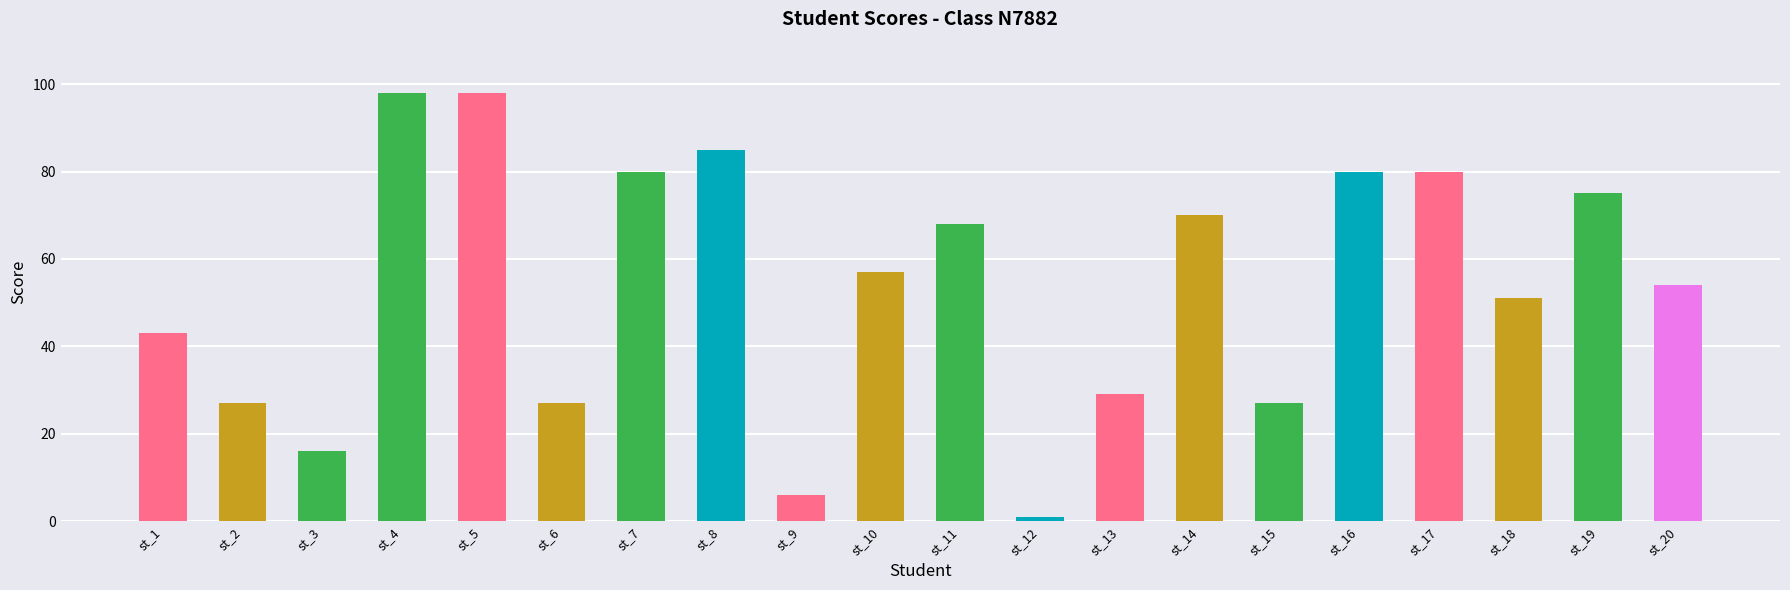

What is the greatest value displayed?

98